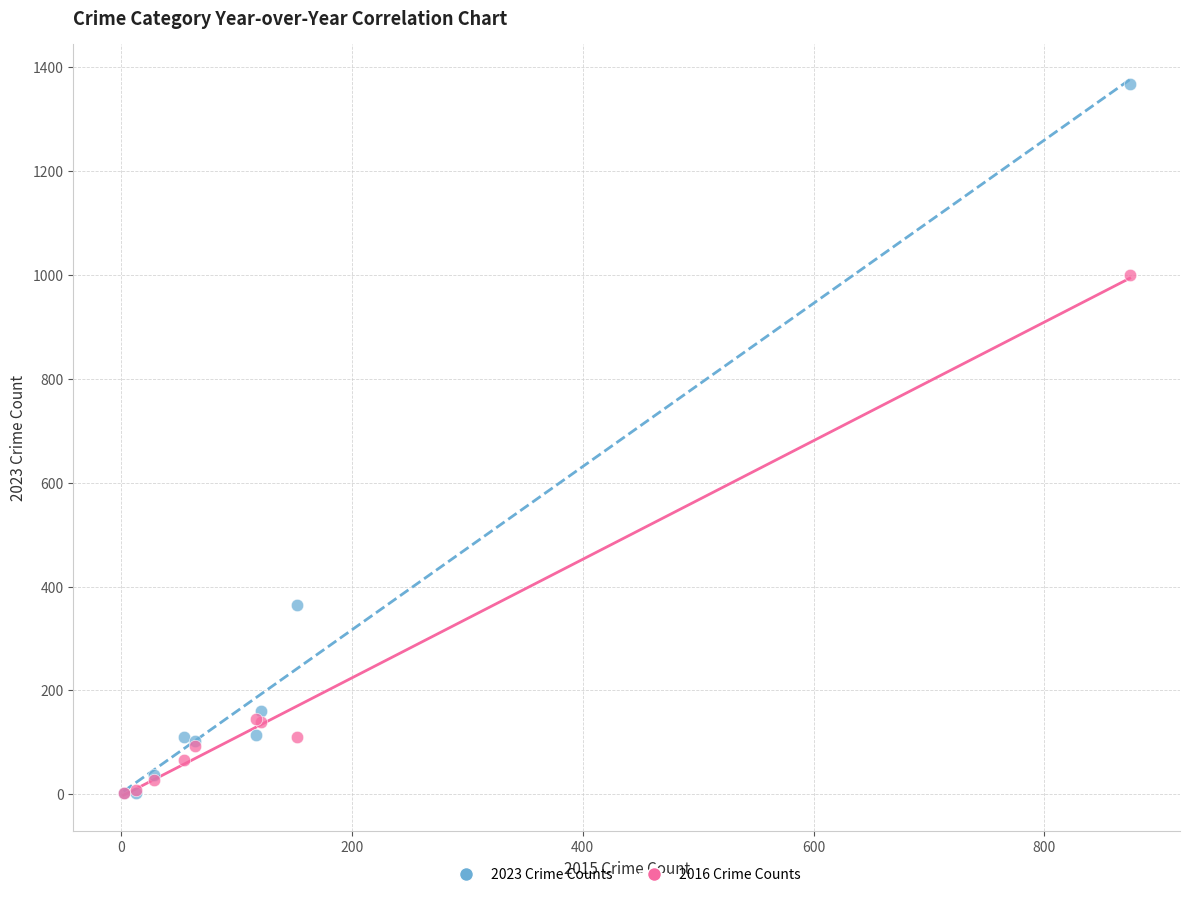

In the 2016 Crime Counts series, what Y value is closest to 500?

144